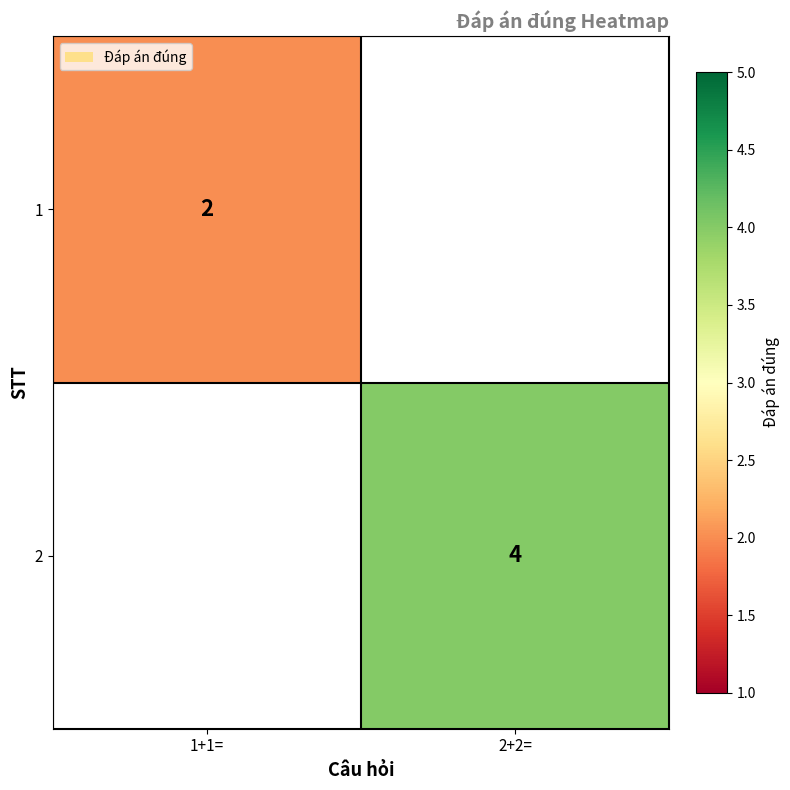

The 1 series shows 2 at 1+1=. True or false?

True